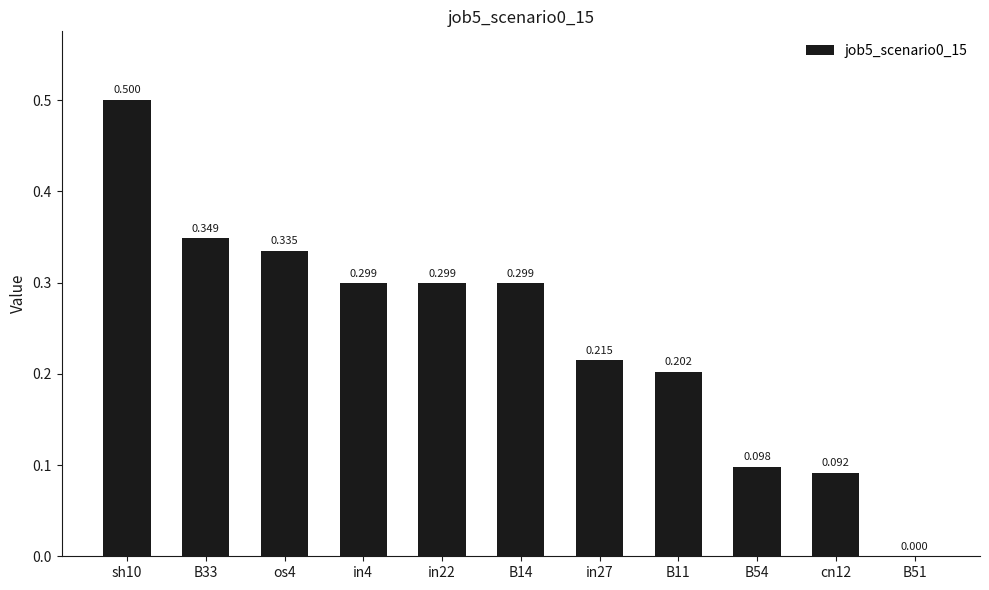

The value at B14 is 0.4. True or false?

False